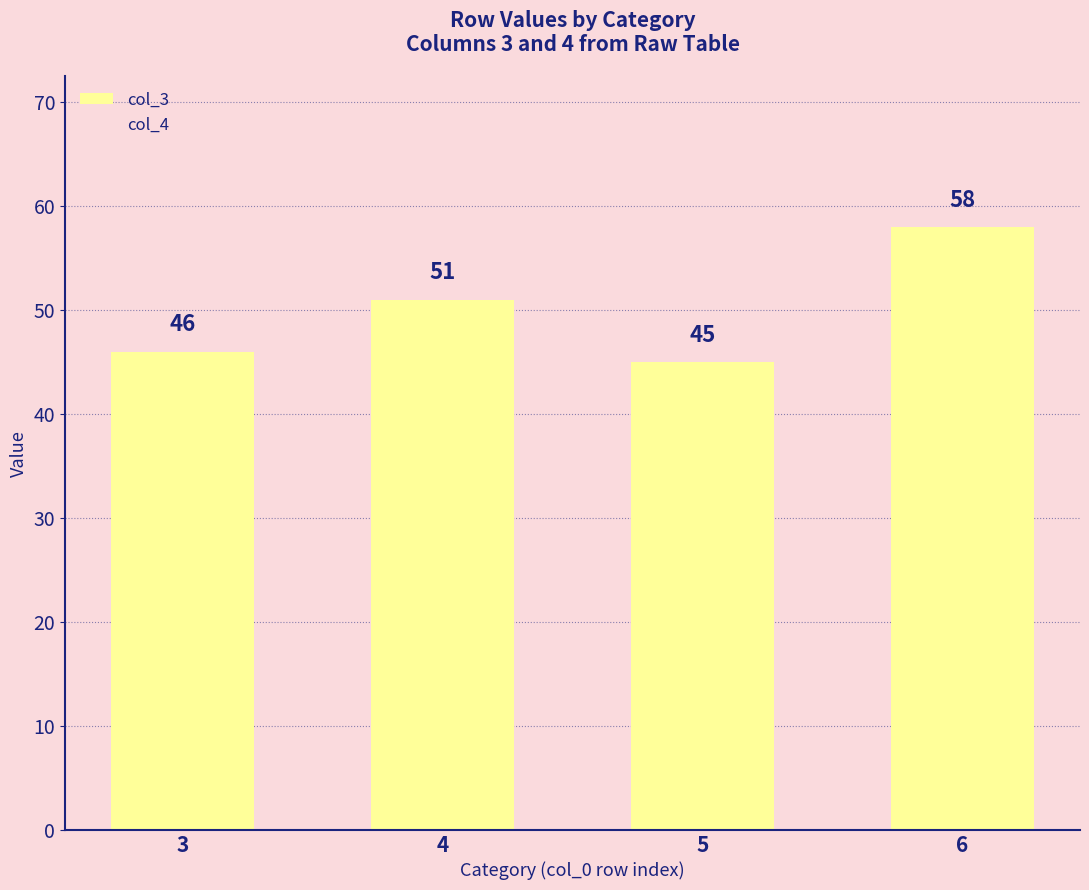

Reading left to right, extract all data points from this chart.

46	51	45	58